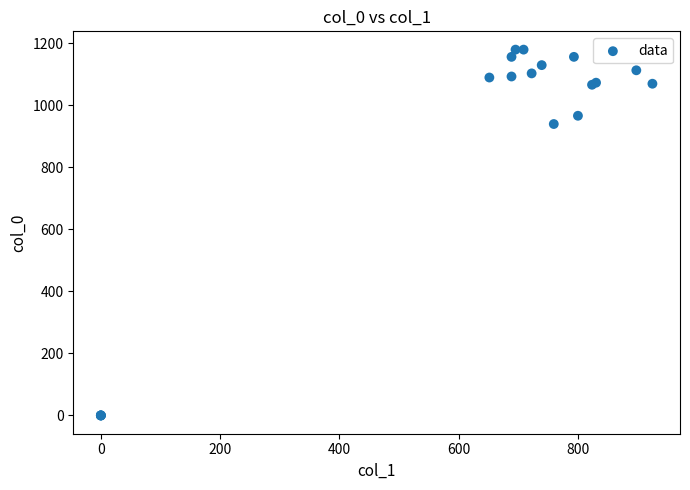

What Y value in the scatter plot is closest to 590?

940.0